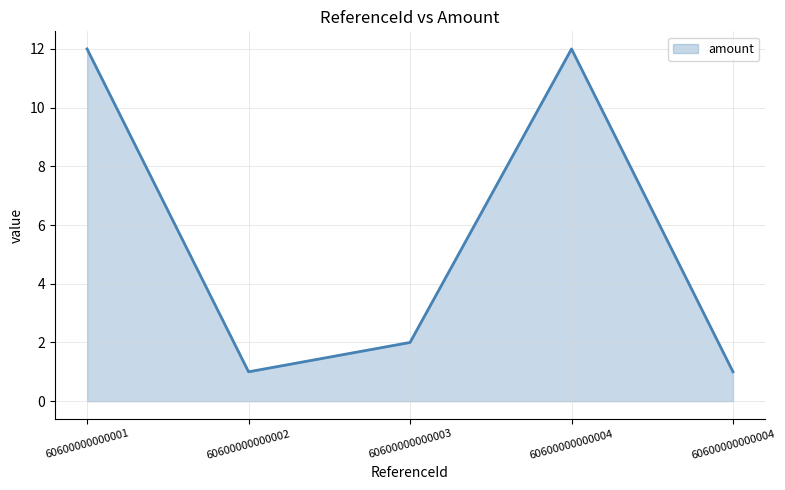

Does the chart have visible grid lines?

Yes